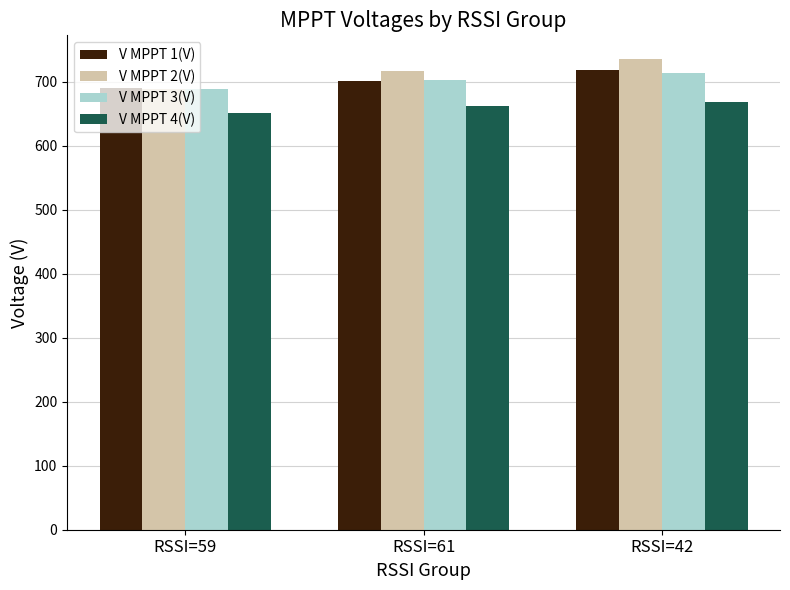

What are all the series names shown in the legend?

V MPPT 1(V), V MPPT 2(V), V MPPT 3(V), V MPPT 4(V)